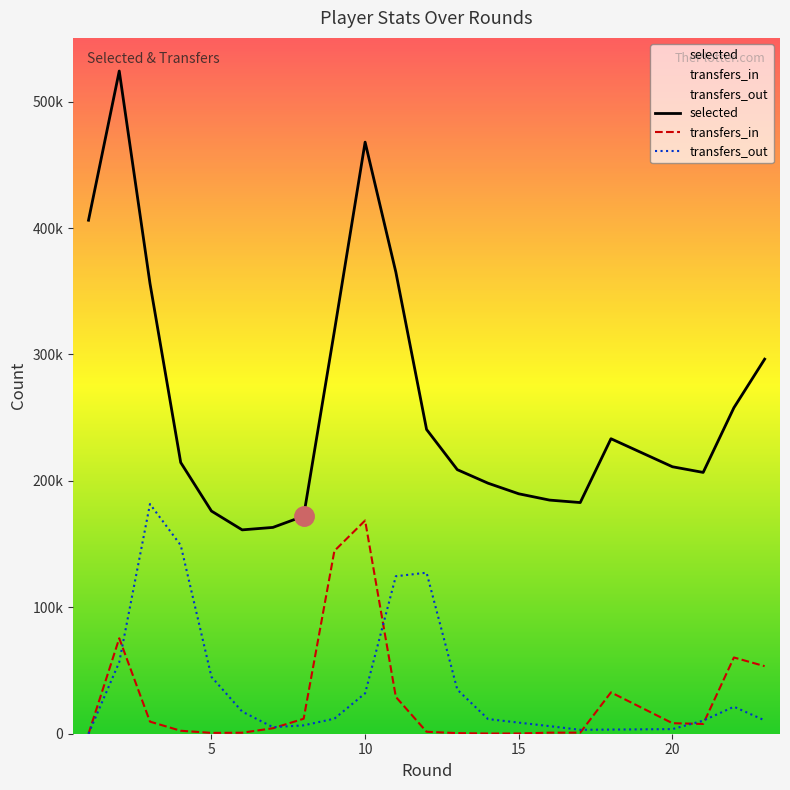

How many values in transfers_in are above zero?

21